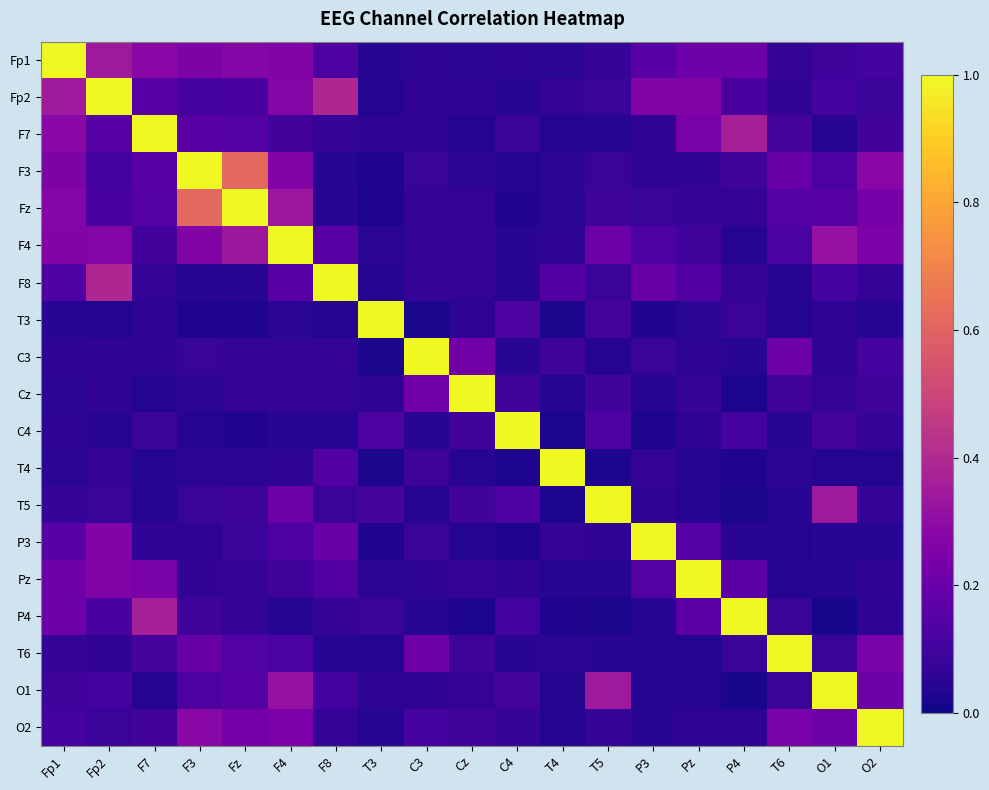

What is the total value across all series at Fz?

3.6